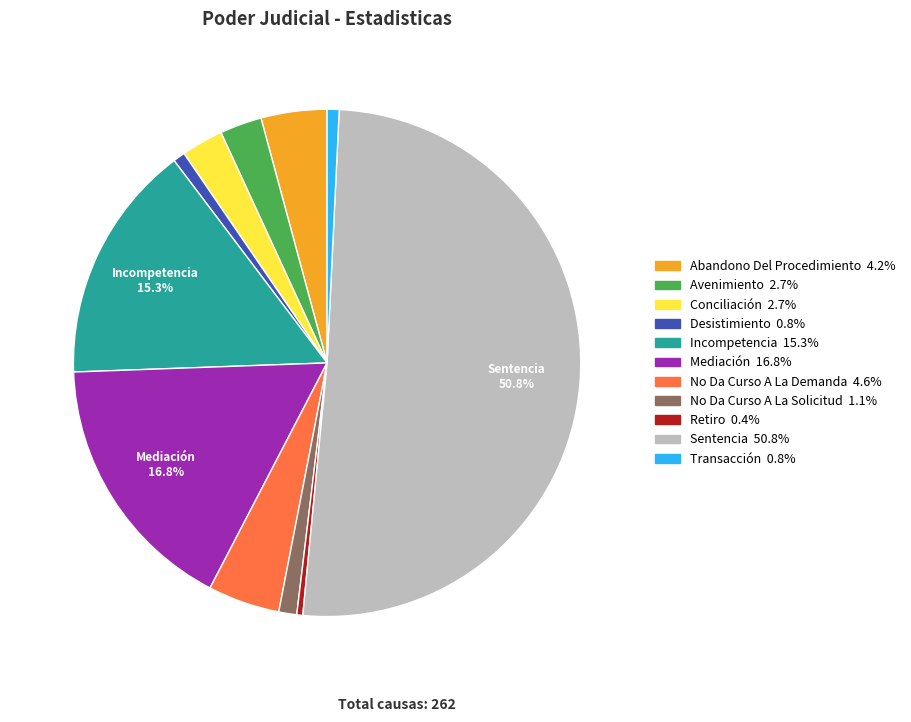

The Sentencia slice represents 58% of the pie. True or false?

False